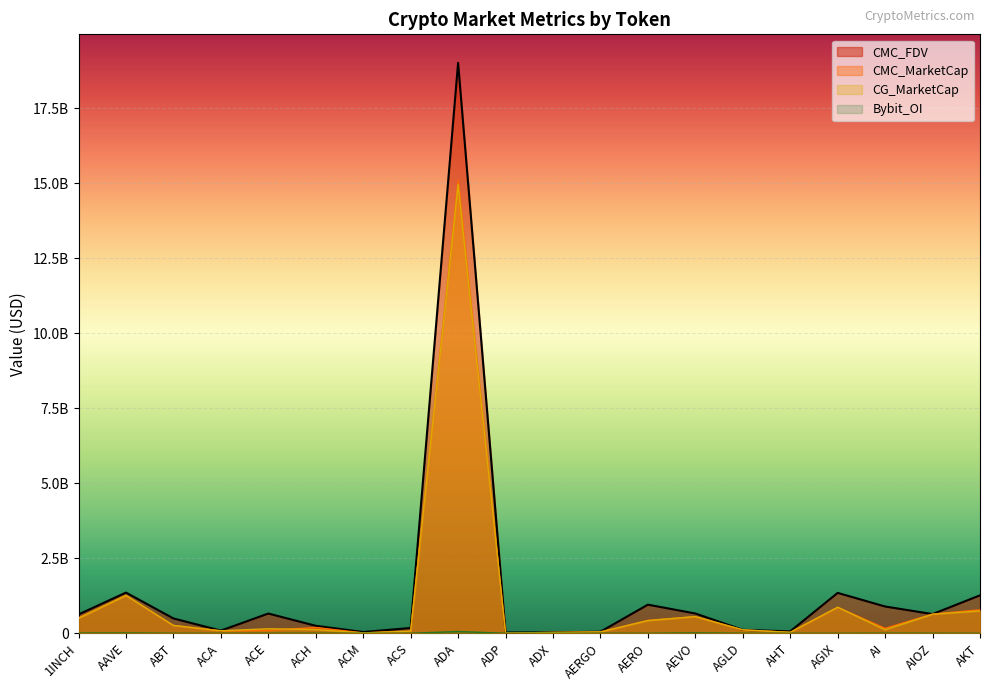

What is the value of the CG_MarketCap point at the 8th from the left?

71085231.0